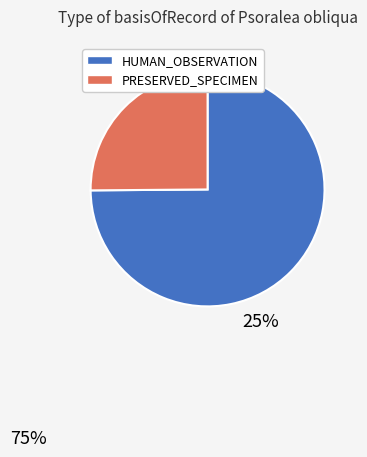

Is there a majority slice in this chart?

Yes